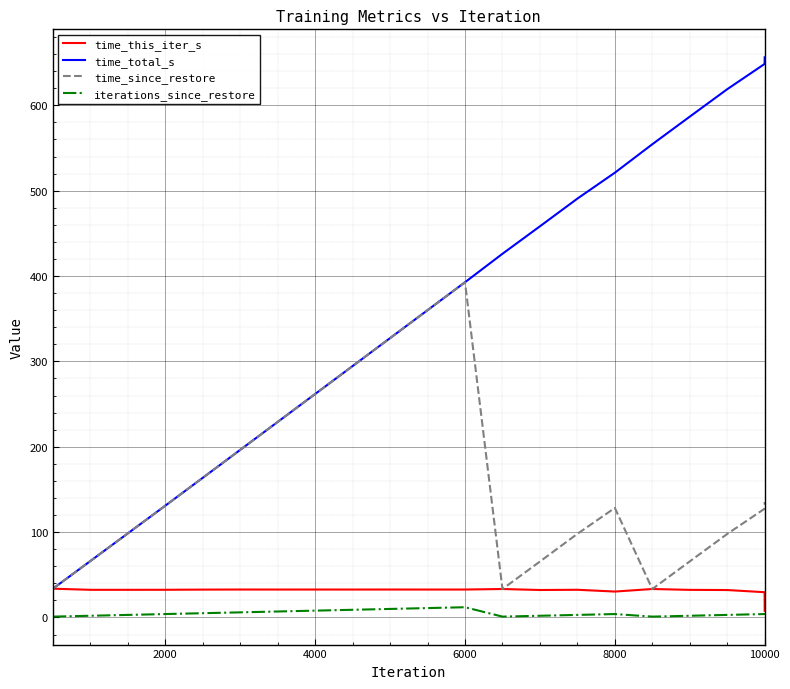

What is the maximum value for time_total_s?

656.2